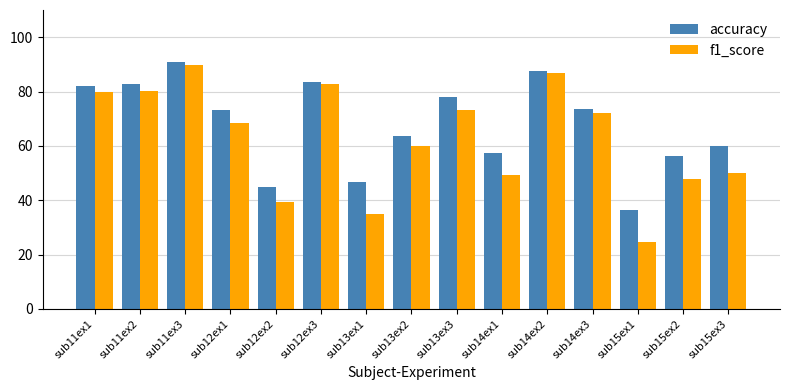

Which category has the highest value in the accuracy series?

sub11ex3